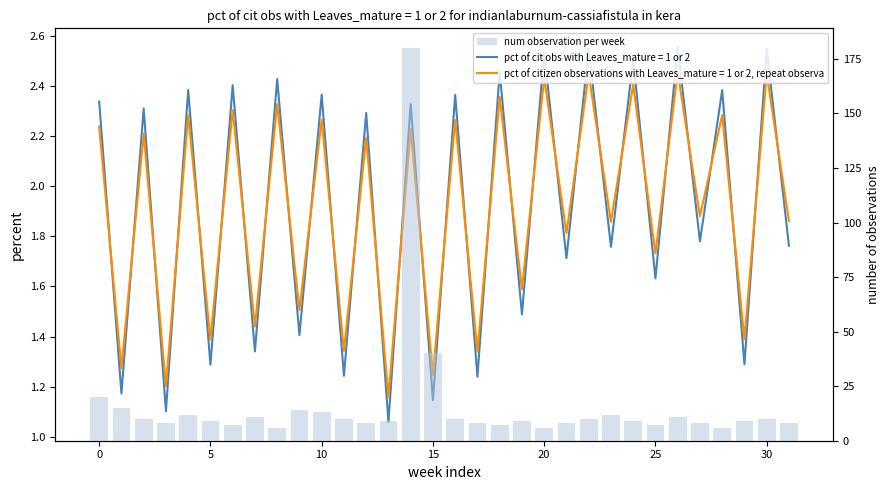

What is the sum of all values?

510